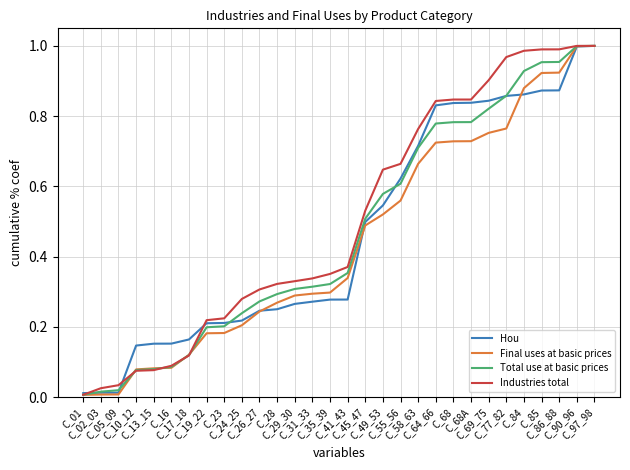

At which category does the chart reach its minimum across all series?

C_01